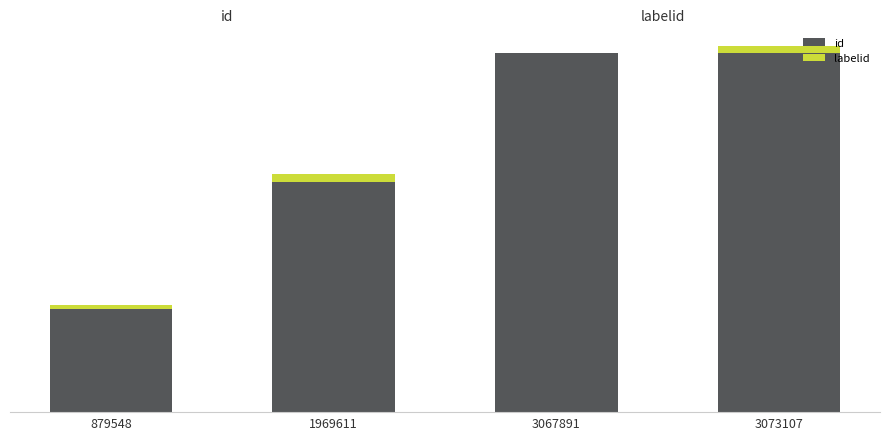

Between 879548 and 1969611, which series saw the biggest shift?

id